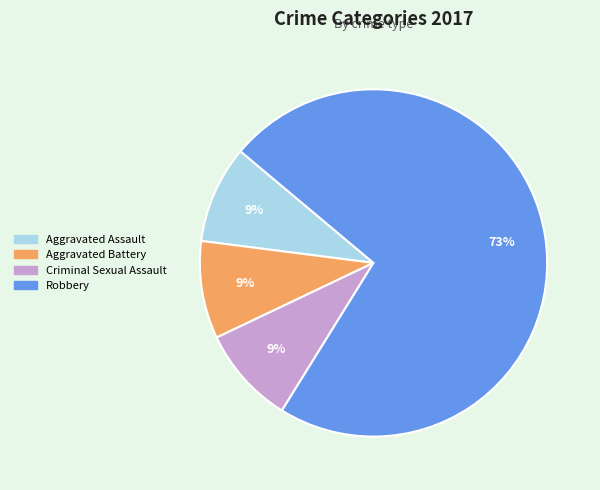

The Robbery slice represents 78% of the pie. True or false?

False